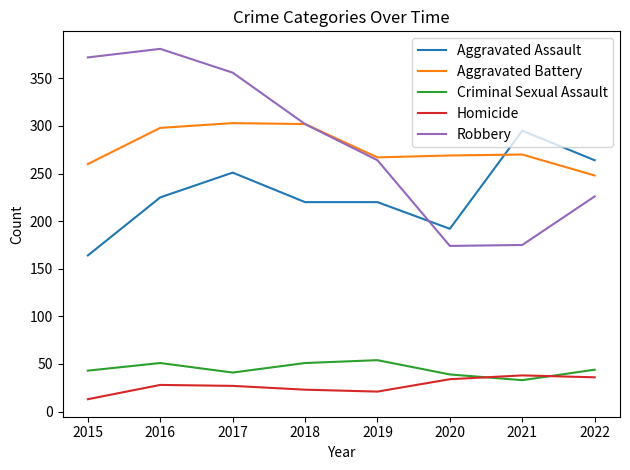

True or false: Homicide and Aggravated Battery intersect in this chart.

False